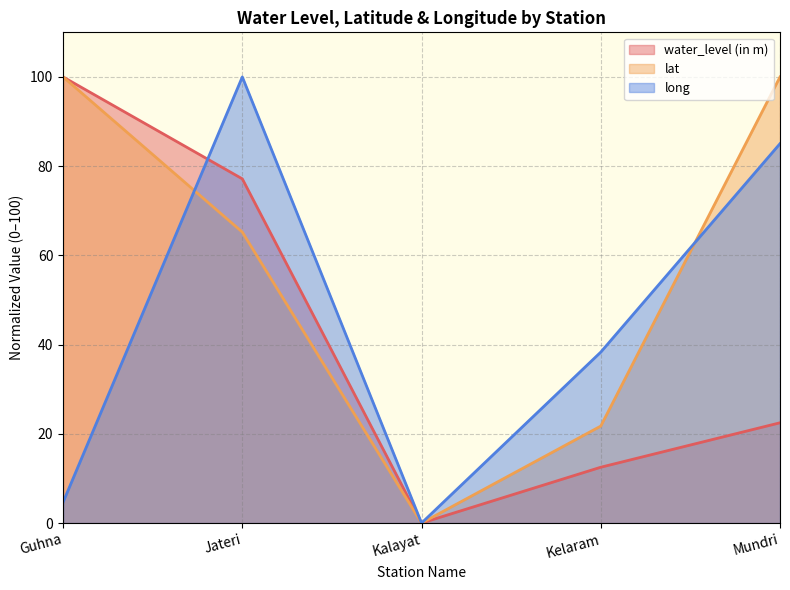

True or false: lat and water_level (in m) intersect in this chart.

False